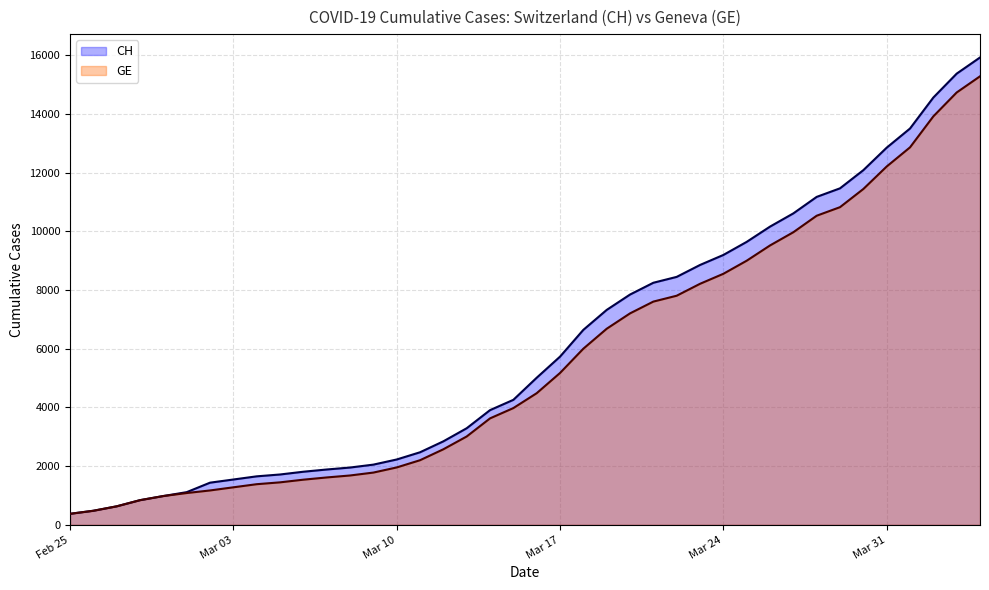

How many values in the GE series are below 4485?

20